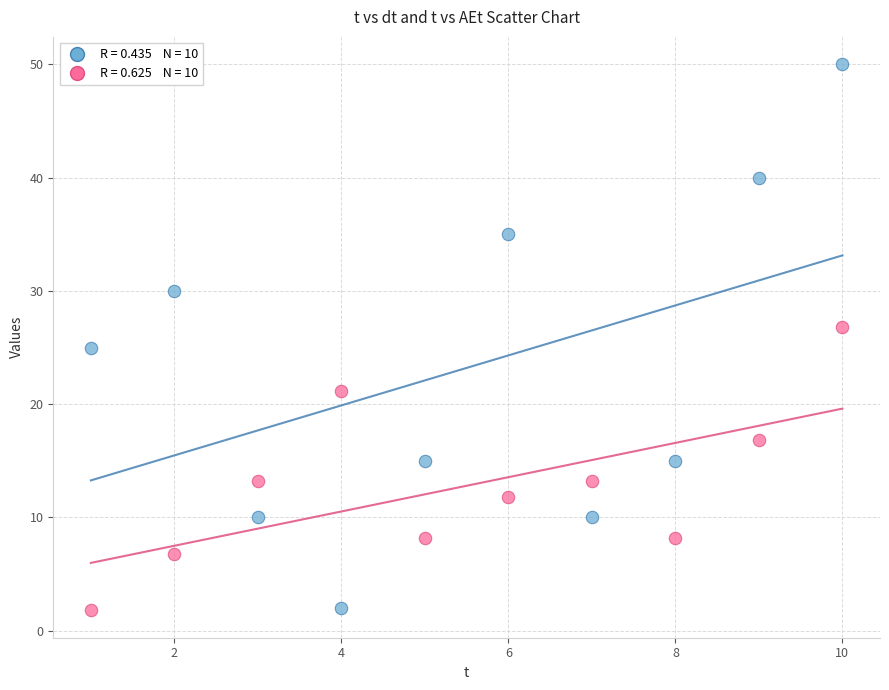

Across all data points, what is the range of X values (max minus min)?

9.0